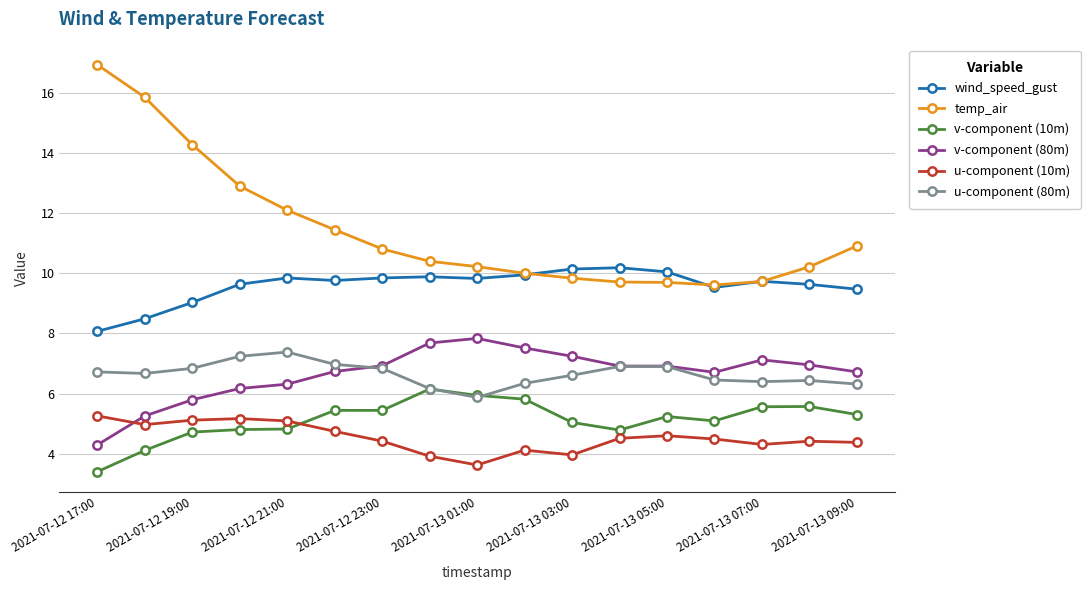

What is the sum of all wind_speed_gust values?

163.0